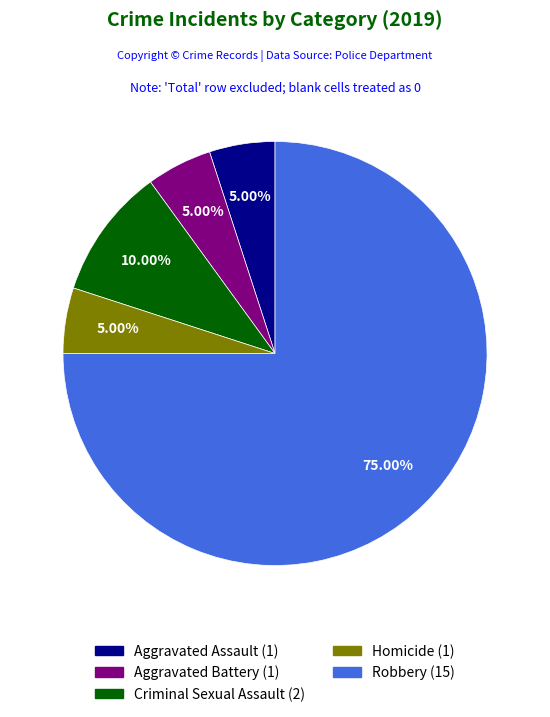

Is the sum of Aggravated Battery and Homicide greater than half?

No